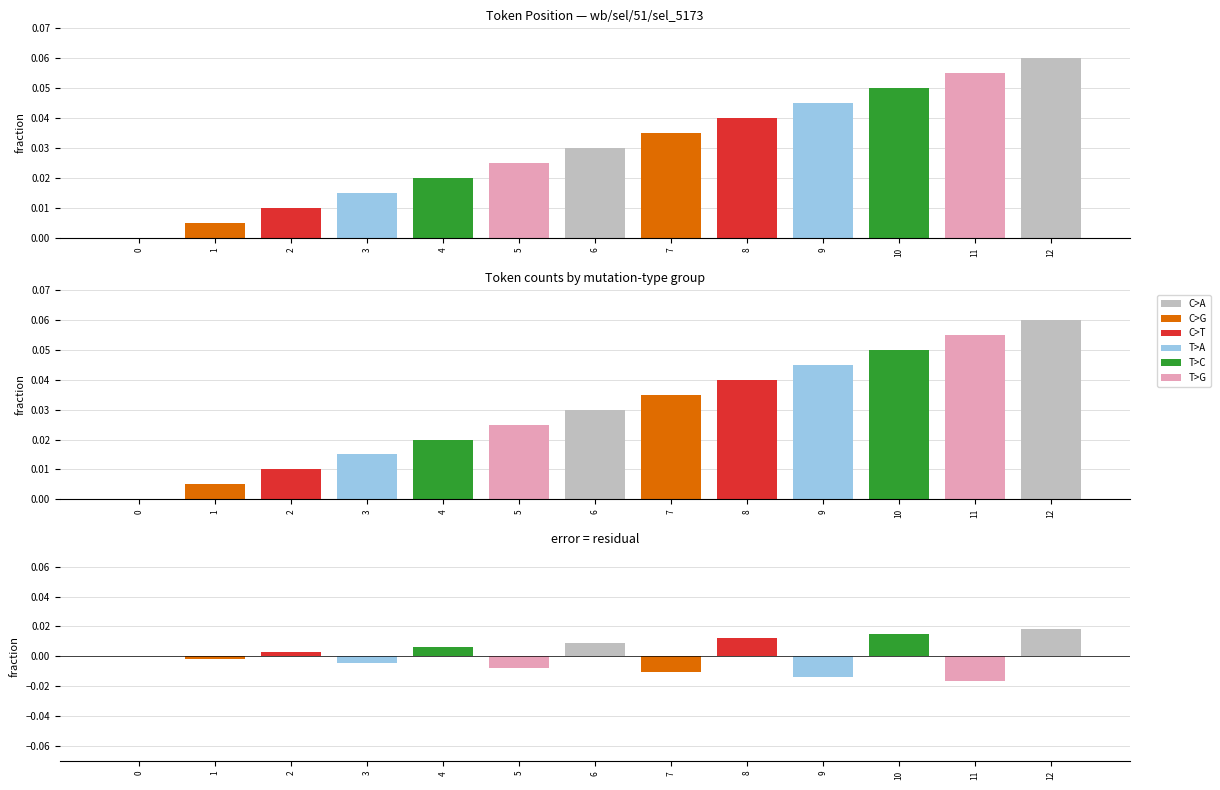

Which has a higher value, 11 or 4?

11